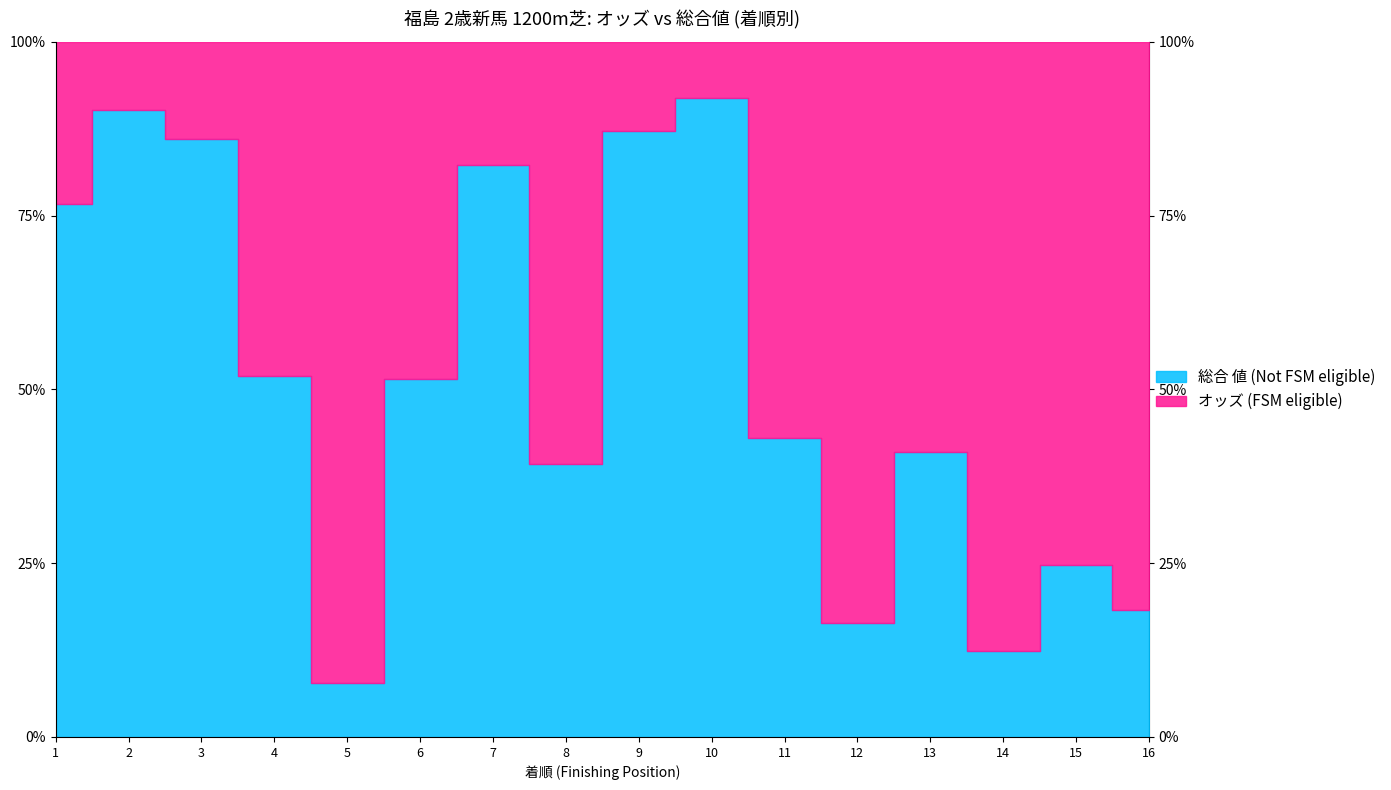

Which series has the largest total across all categories?

オッズ